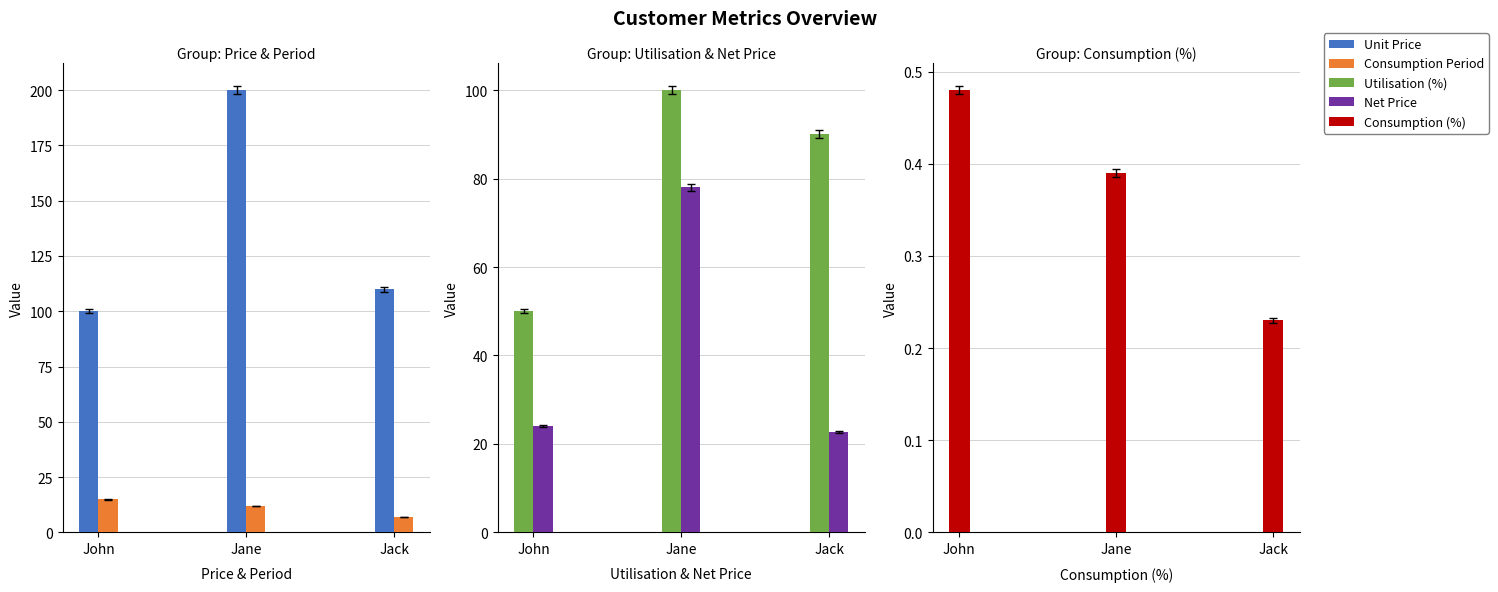

What is the label of the 2nd bar from the right?

Jane